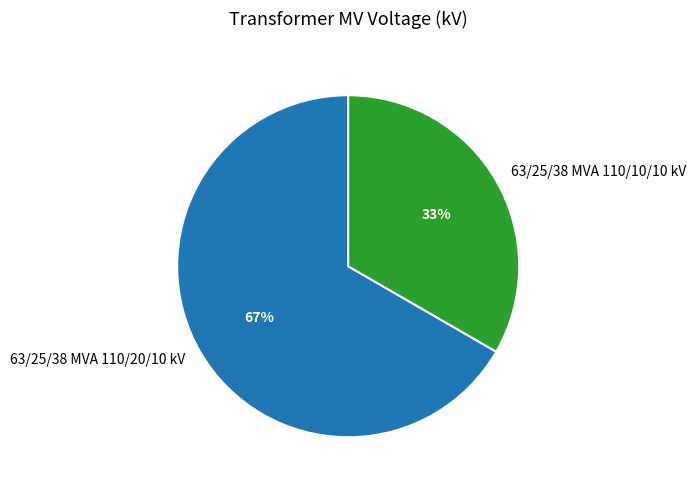

Is there any slice that represents more than half of the pie?

Yes